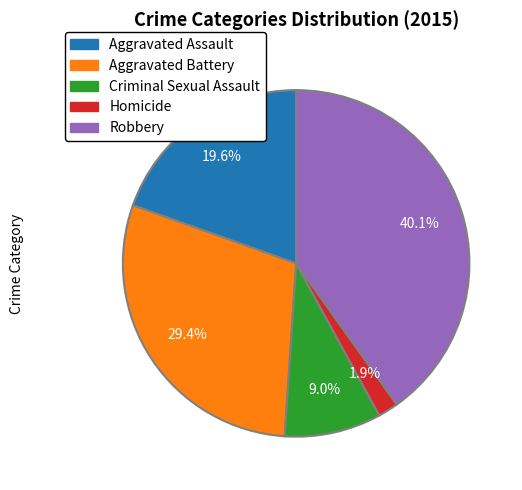

Between Aggravated Battery and Robbery, which is larger?

Robbery